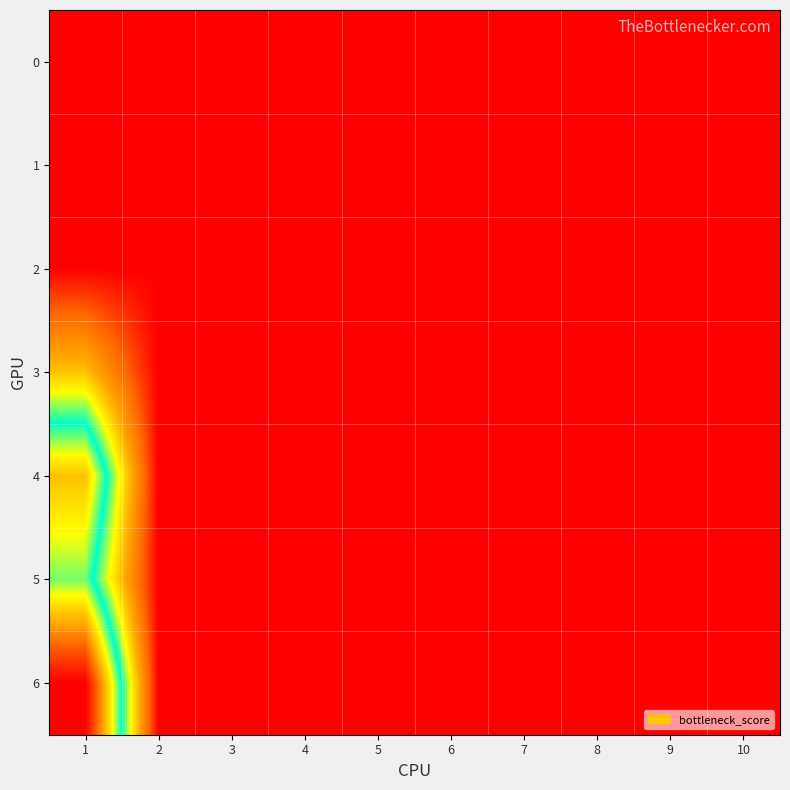

Reading left to right, transcribe all the data shown in this chart.

0: 1=0	2=0	3=0	4=0	5=0	6=0	7=0	8=0	9=0	10=0
1: 1=0	2=0	3=0	4=0	5=0	6=0	7=0	8=0	9=0	10=0
2: 1=0	2=0	3=0	4=0	5=0	6=0	7=0	8=0	9=0	10=0
3: 1=46	2=0	3=0	4=0	5=0	6=0	7=0	8=0	9=0	10=0
4: 1=111	2=0	3=0	4=0	5=0	6=0	7=0	8=0	9=0	10=0
5: 1=87	2=0	3=0	4=0	5=0	6=0	7=0	8=0	9=0	10=0
6: 1=156	2=0	3=0	4=0	5=0	6=0	7=0	8=0	9=0	10=0